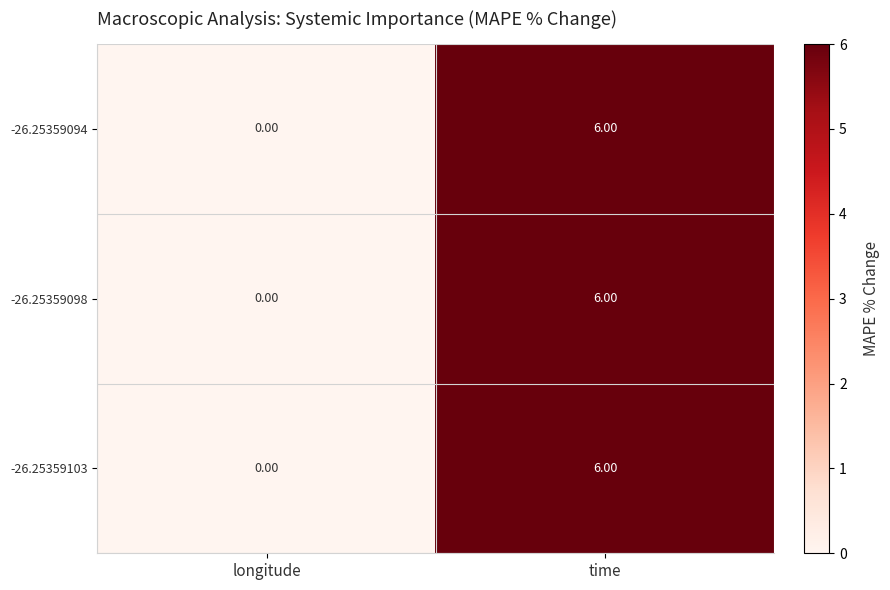

At how many categories does at least one series exceed 1?

1